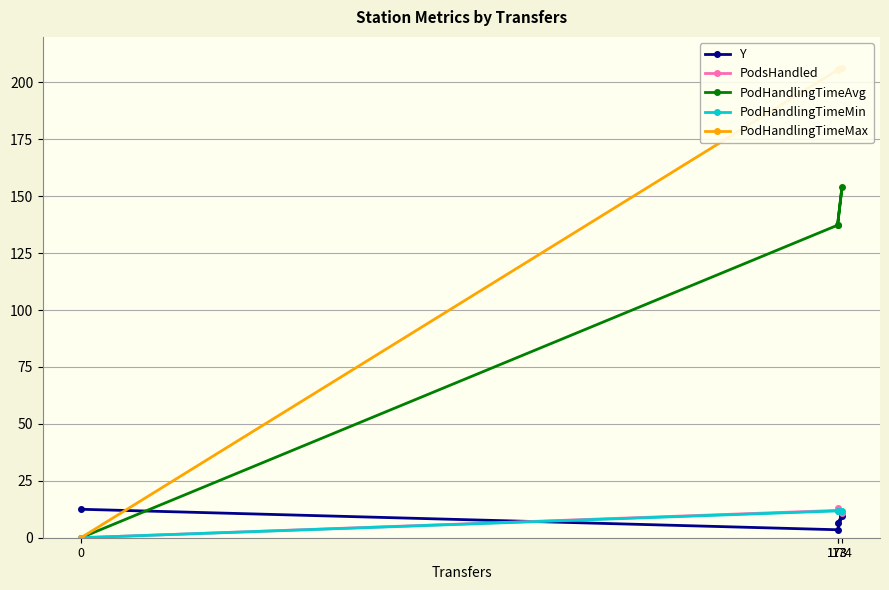

Rank the series by their maximum value, from lowest to highest.

PodHandlingTimeMin, Y, PodsHandled, PodHandlingTimeAvg, PodHandlingTimeMax